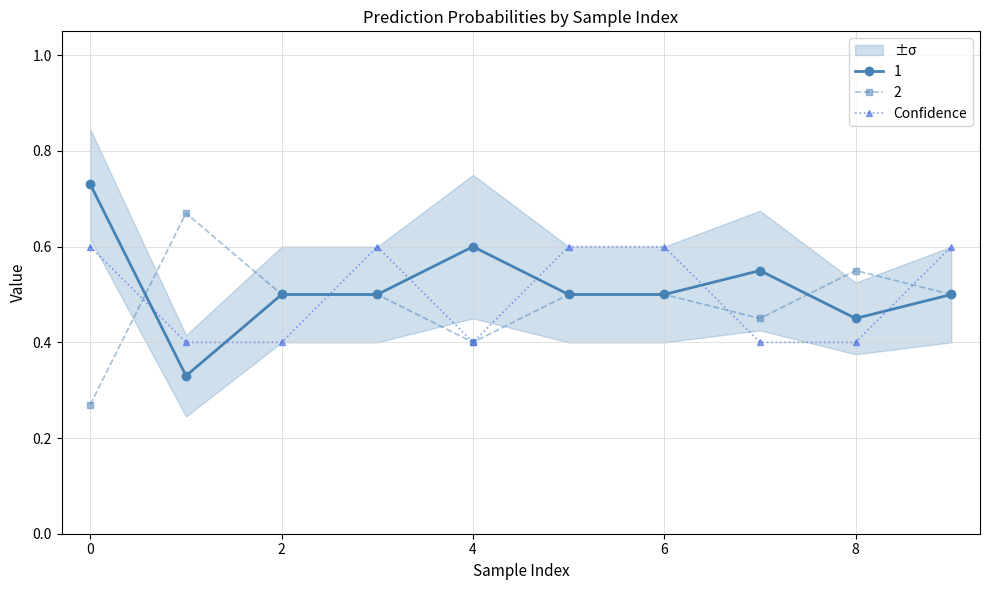

The 1 series shows 0.7 at 2. True or false?

False